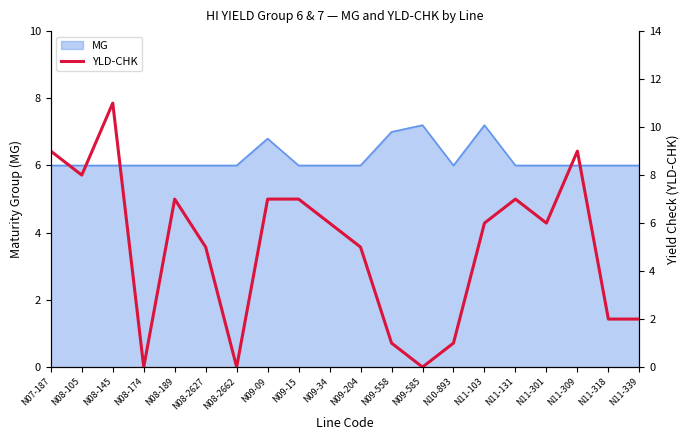

How many data points are above 6?

8